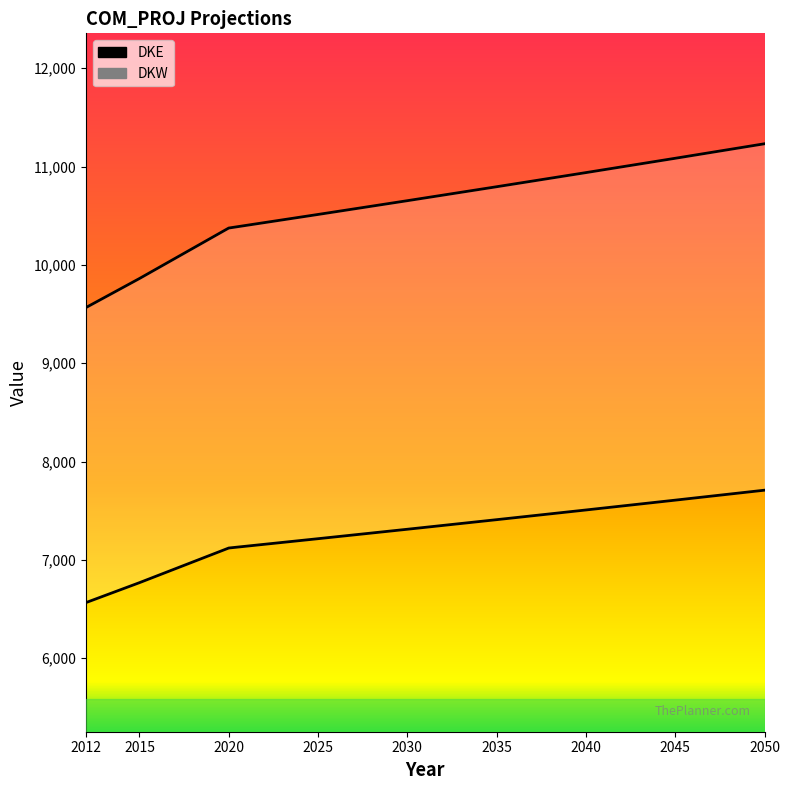

Is the value of DKE at 2035 greater than the value of DKW at 2015?

No